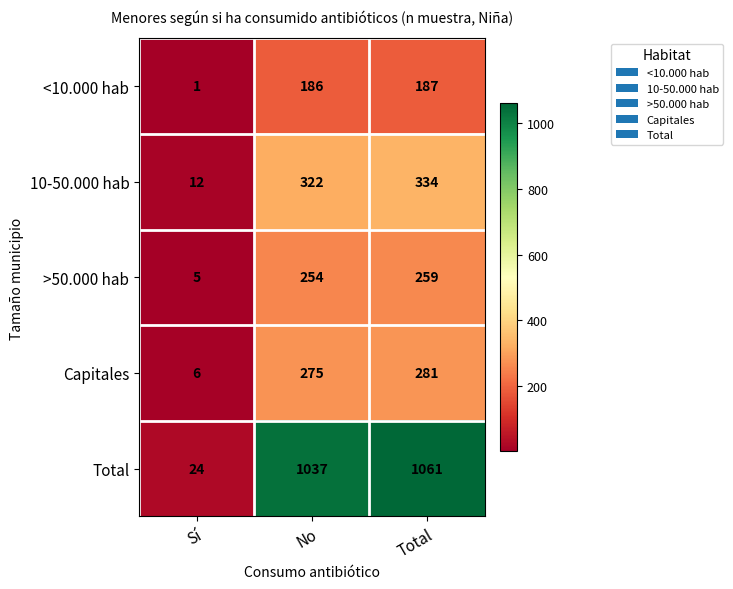

How many categories are shown in the chart?

3